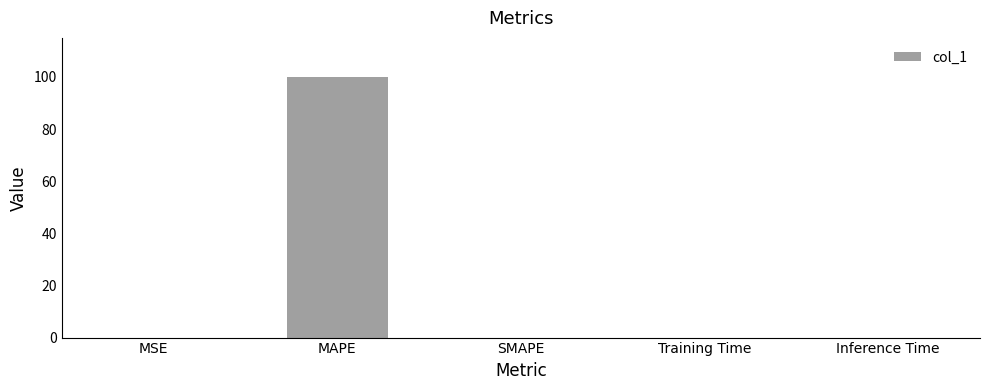

What is the change in value from MAPE to SMAPE?

-100.0